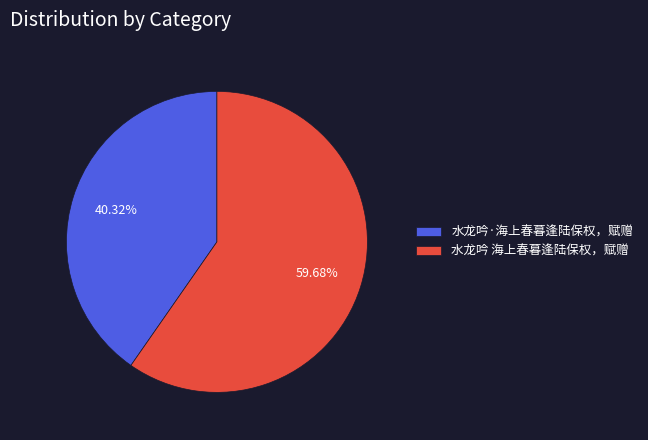

To the nearest percent, what portion does 水龙吟·海上春暮逢陆保权，赋赠 represent?

40%